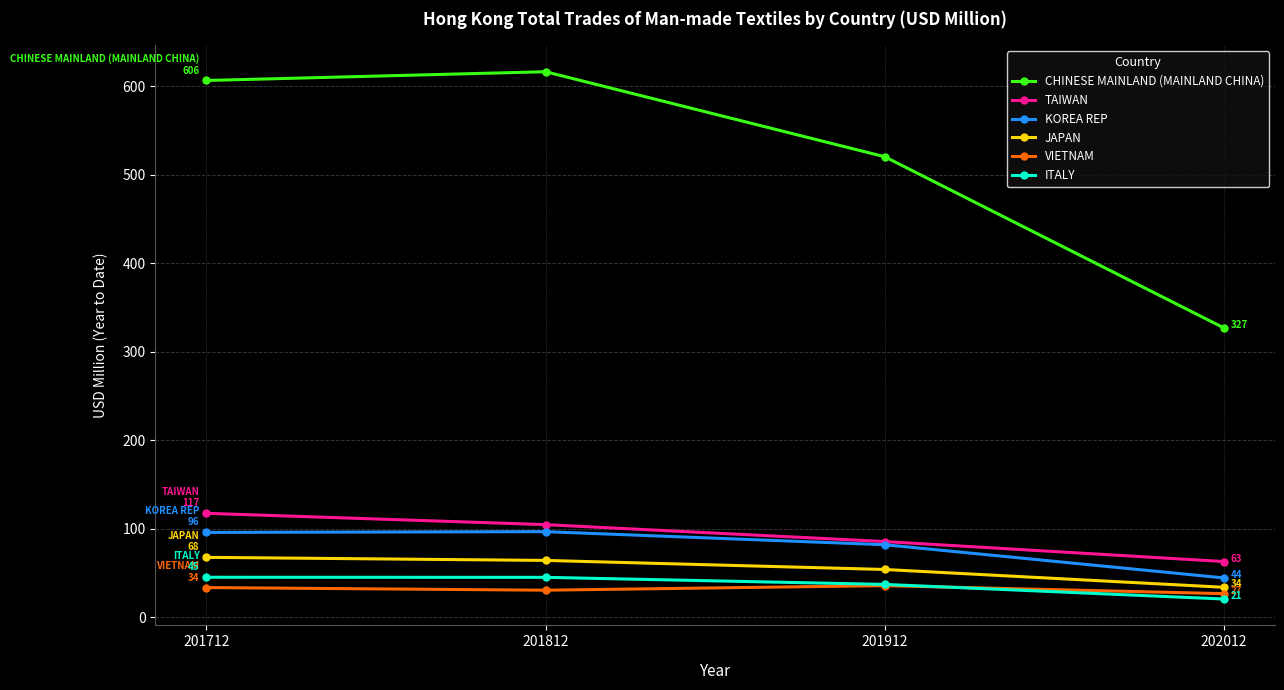

What is the difference between the maximum and minimum values in the JAPAN series?

33.8